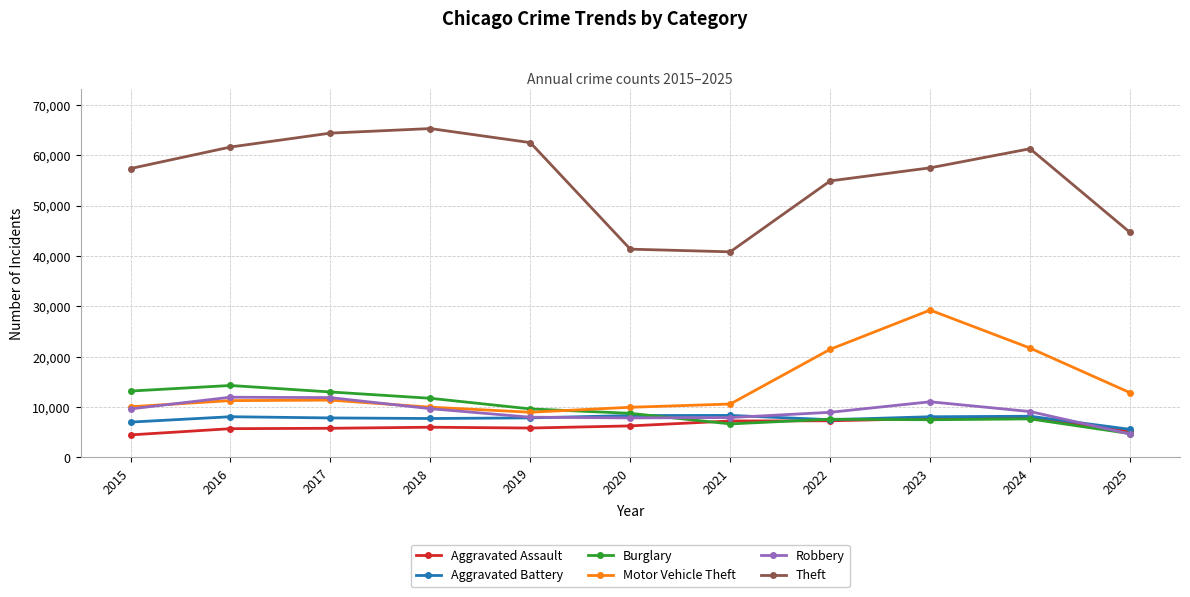

True or false: Robbery has more than 1 points higher than both neighbors.

True